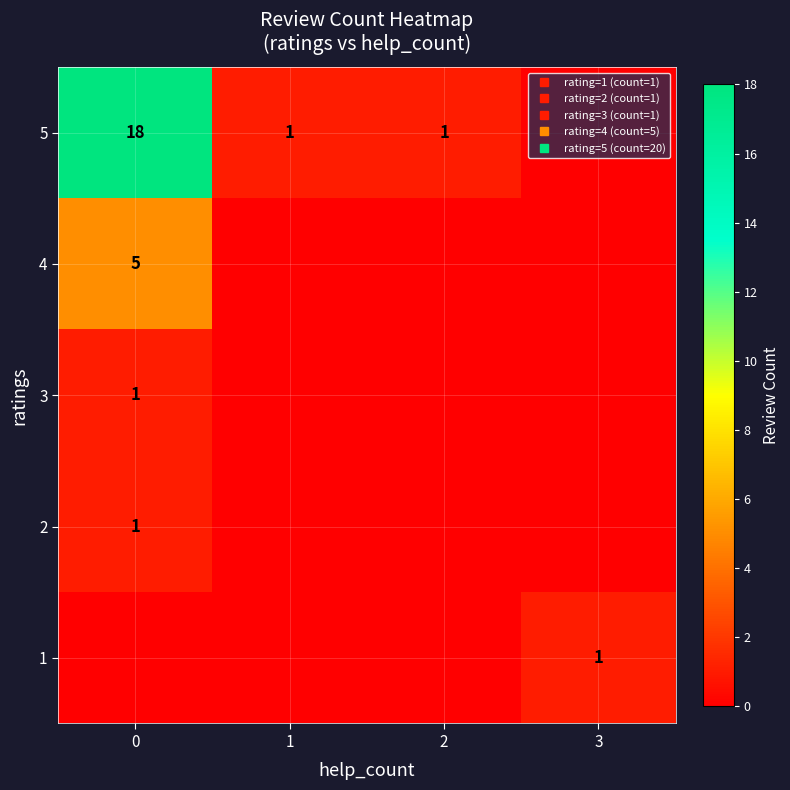

Is it true that 1 equals -1 at 2?

False